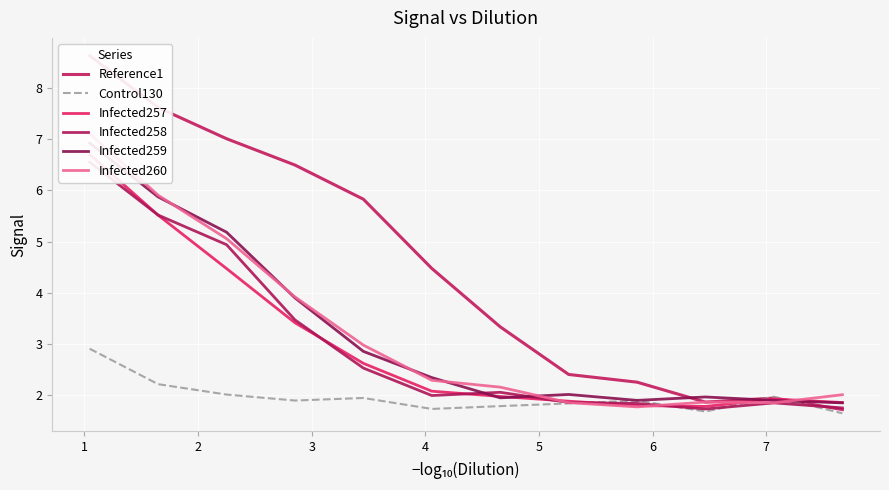

Which series has the widest spread of values?

Reference1